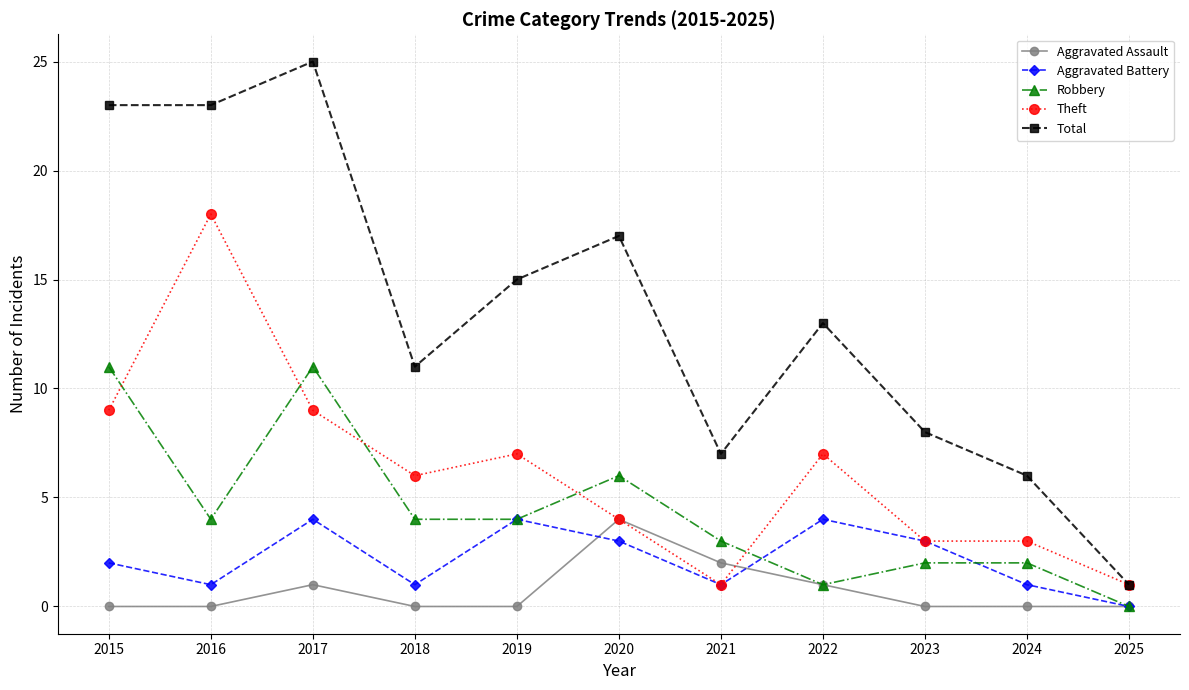

What is the difference between the maximum and minimum values in the Robbery series?

11